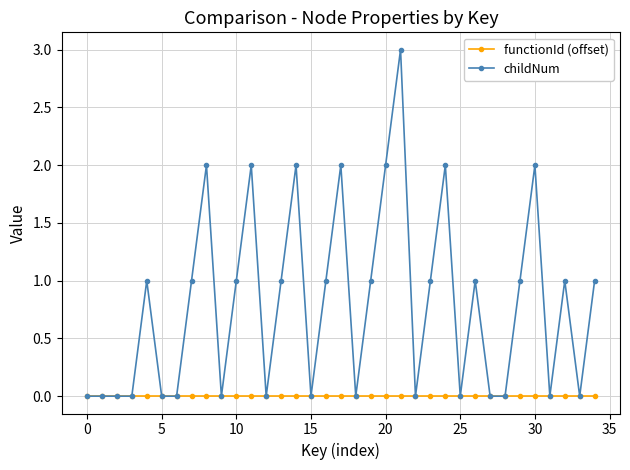

Rank the series by their maximum value, from highest to lowest.

childNum, functionId (offset)